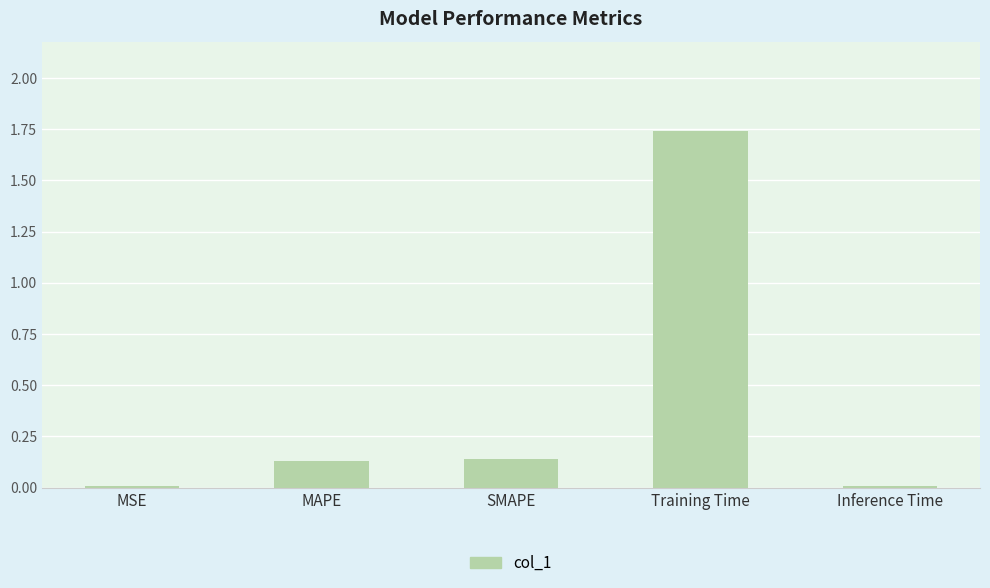

True or false: the data shows 0.0 at MSE.

True